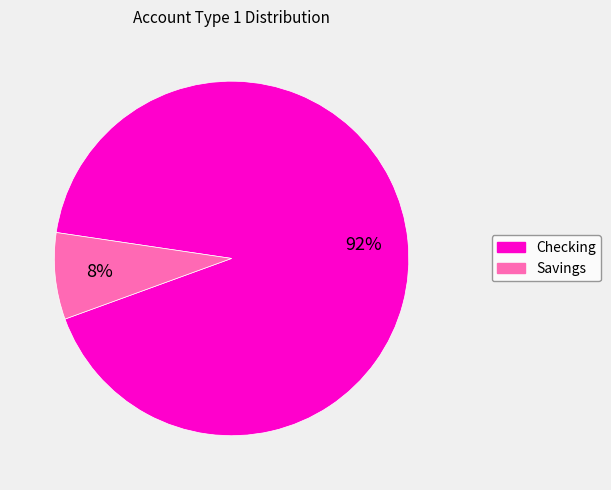

Between Checking and Savings, which is larger?

Checking